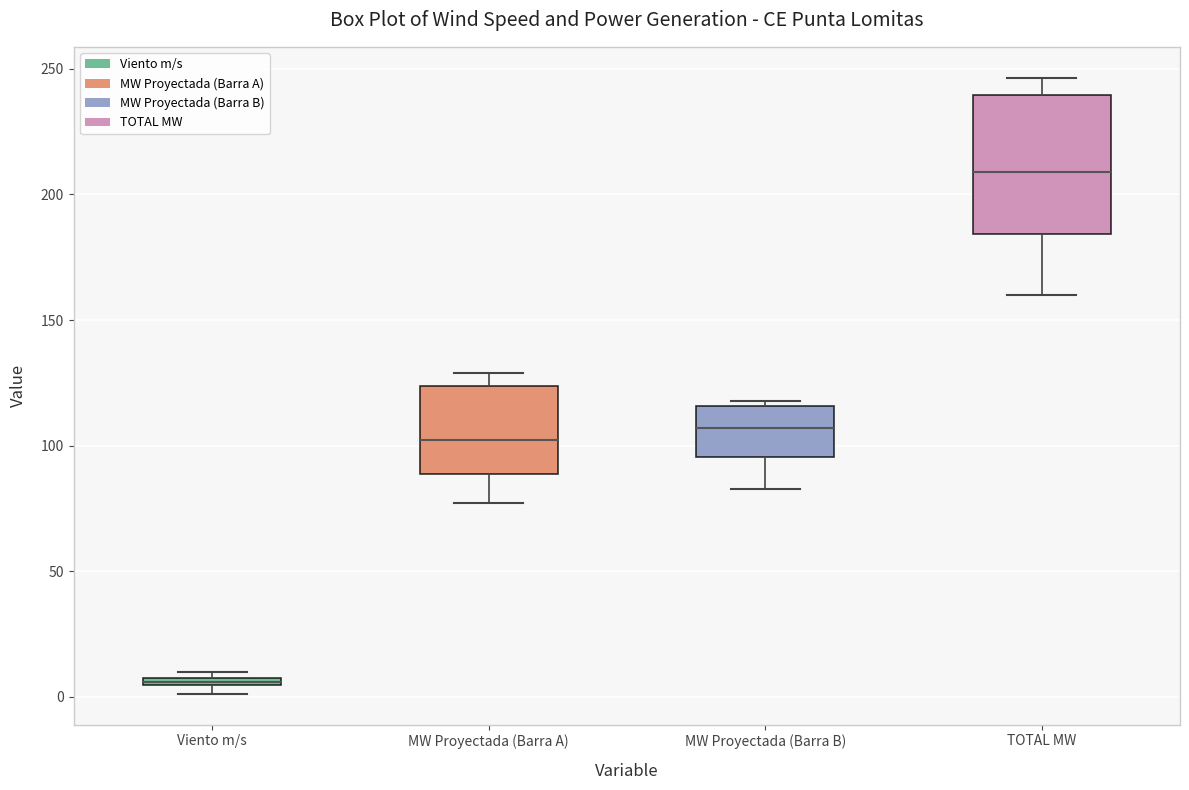

Comparing the boxes themselves (not the whiskers), which one is the tallest?

TOTAL MW